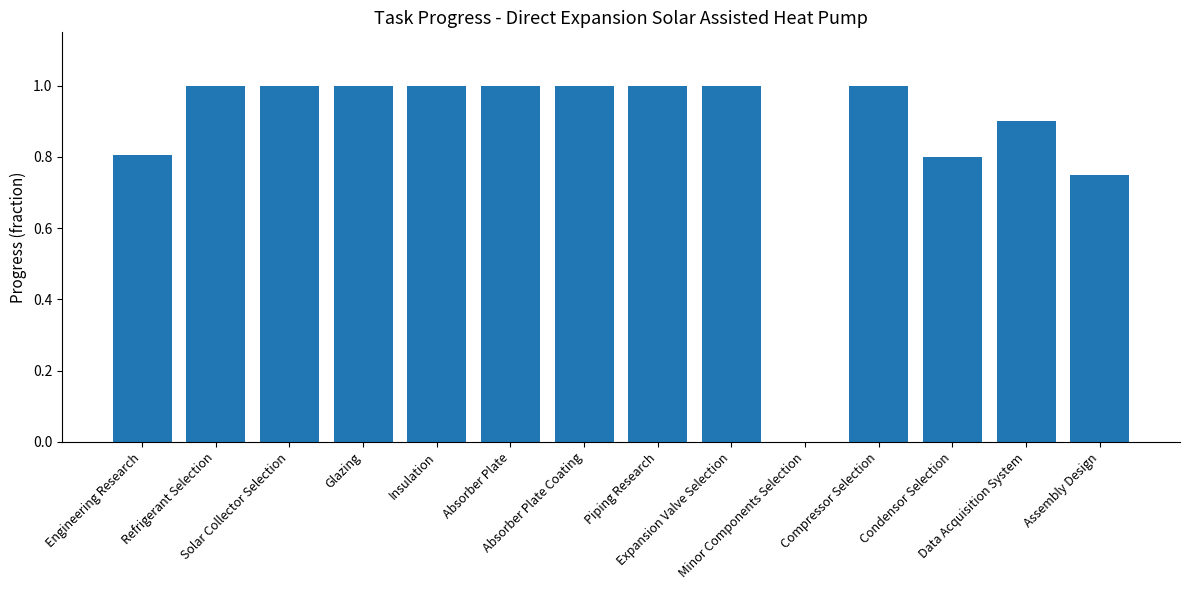

What is the change in value from Refrigerant Selection to Data Acquisition System?

-0.1